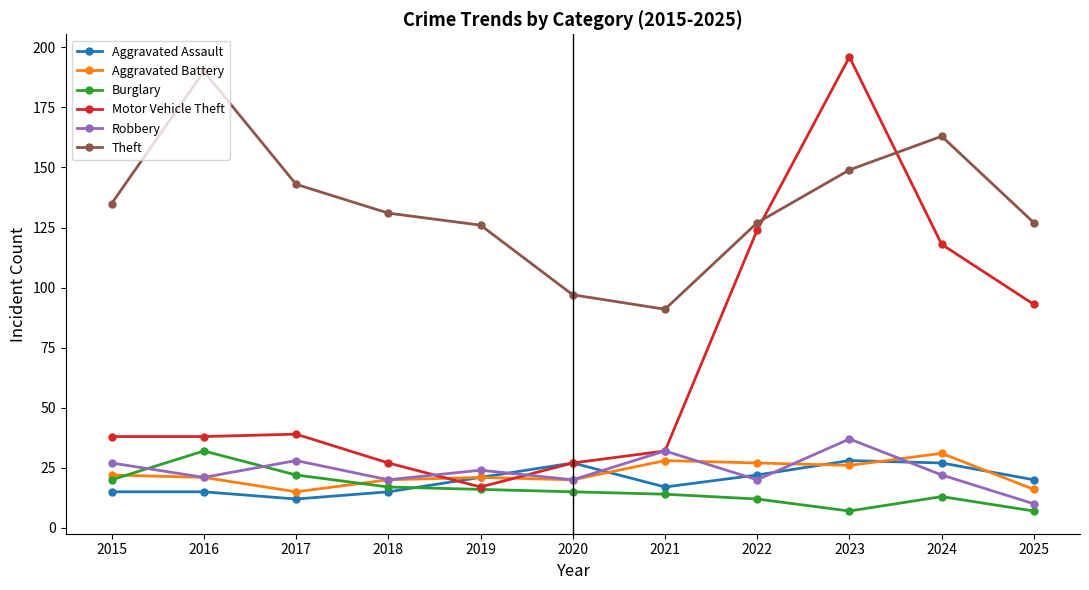

What is the difference between the second highest and second lowest values in the Robbery series?

12